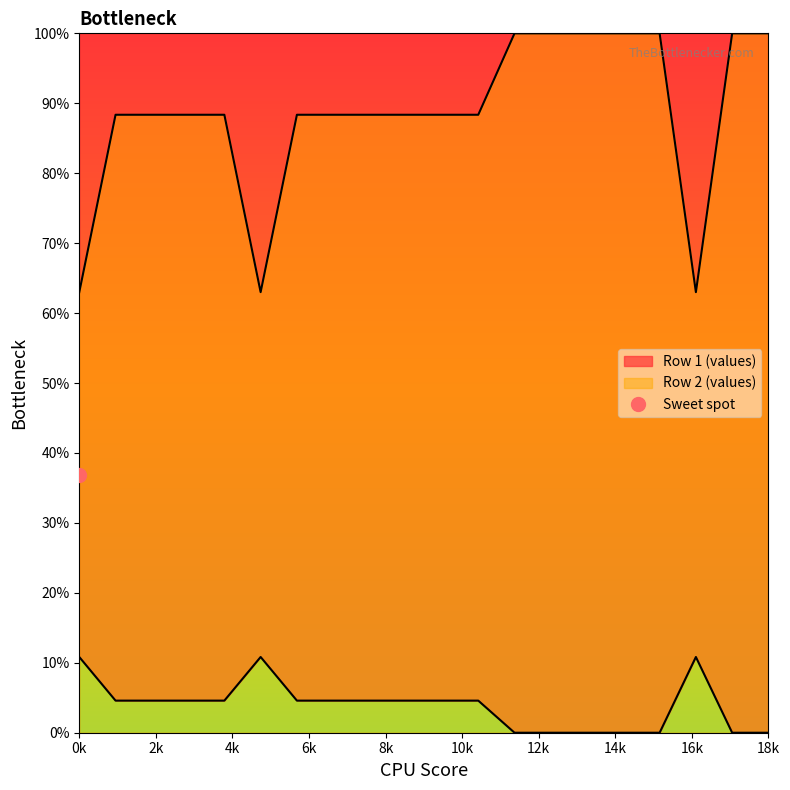

What is the value of the Row 2 (values) point at the 17th from the left?

100.0